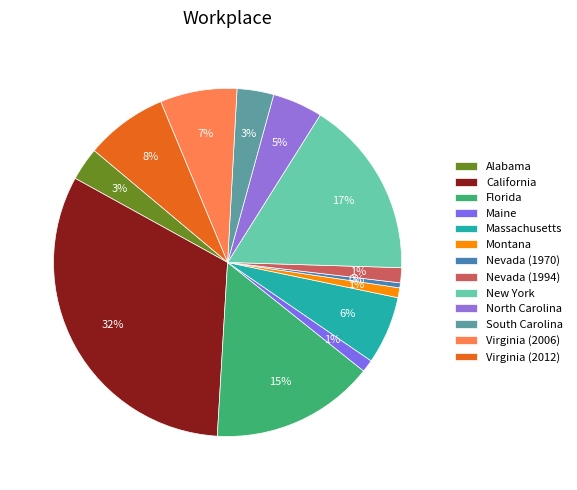

Which has a higher value, North Carolina or Massachusetts?

Massachusetts